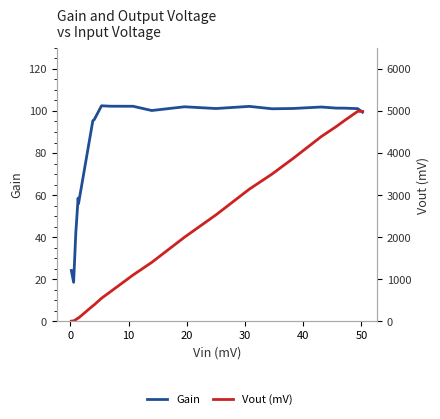

What is the value of the Gain point at the 14th from the left?

102.2